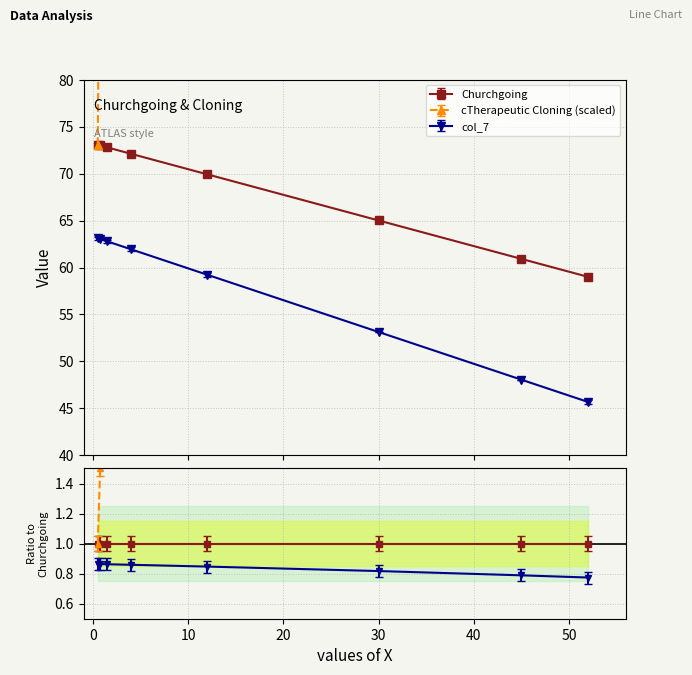

True or false: col_7 has a value of 104.6 at 0.75.

False